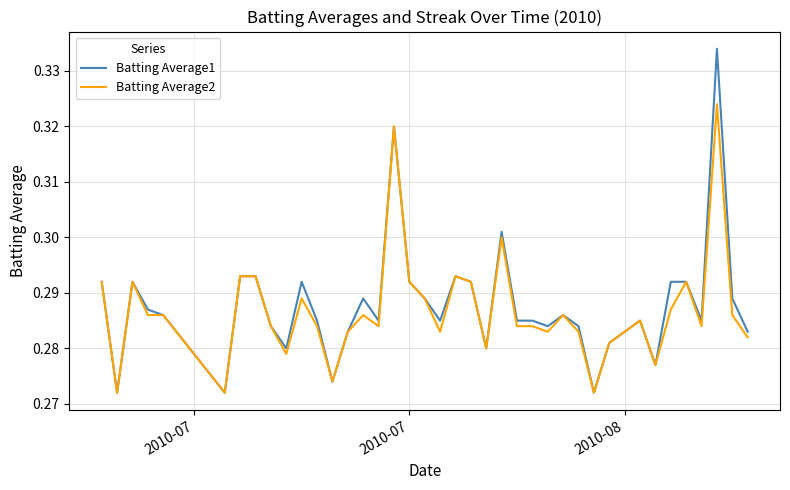

Which series has the largest range (max minus min)?

Batting Average1